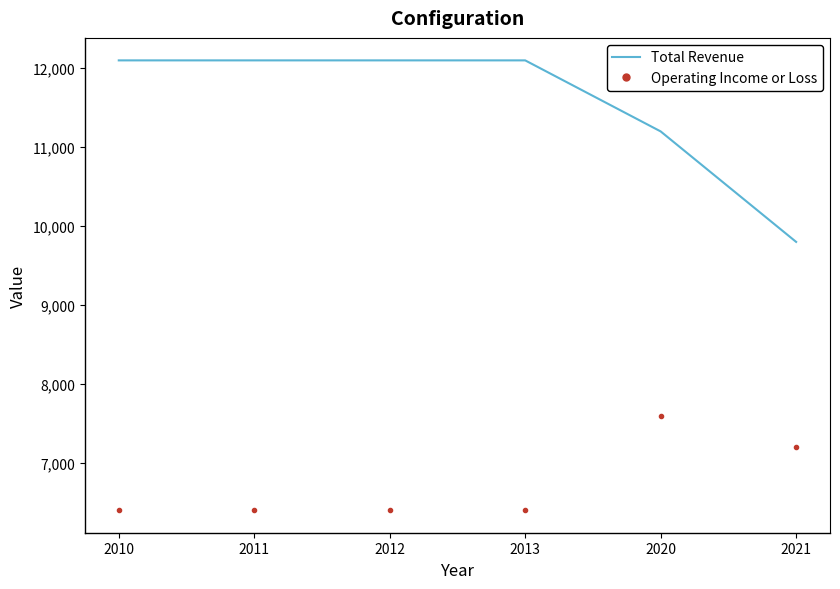

Which series has the largest range (max minus min)?

Total Revenue